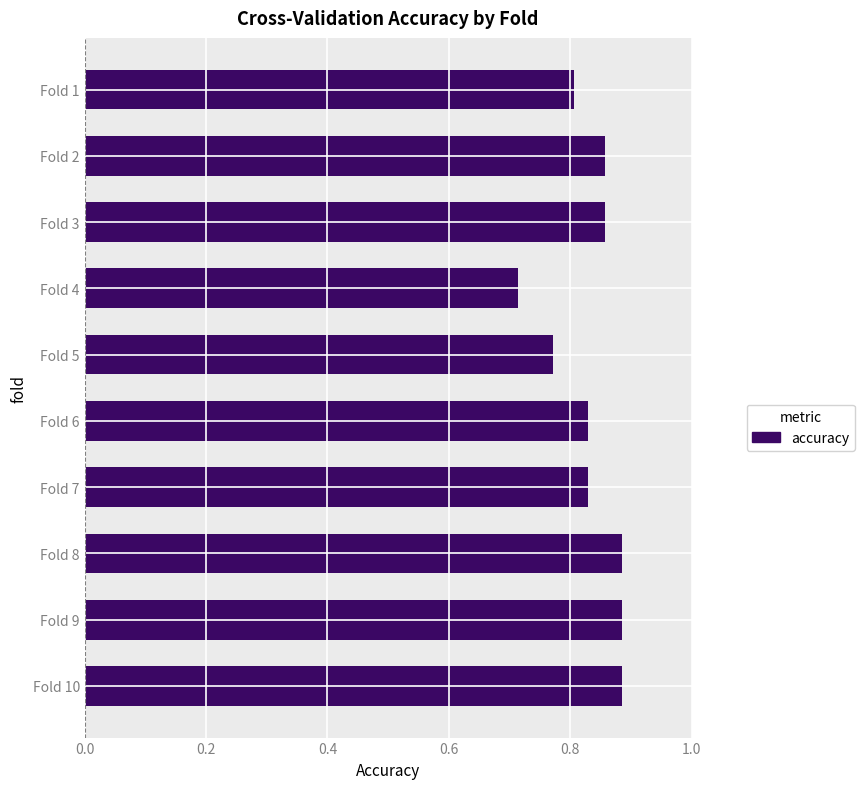

Which category has the lowest value across all series?

Fold 4